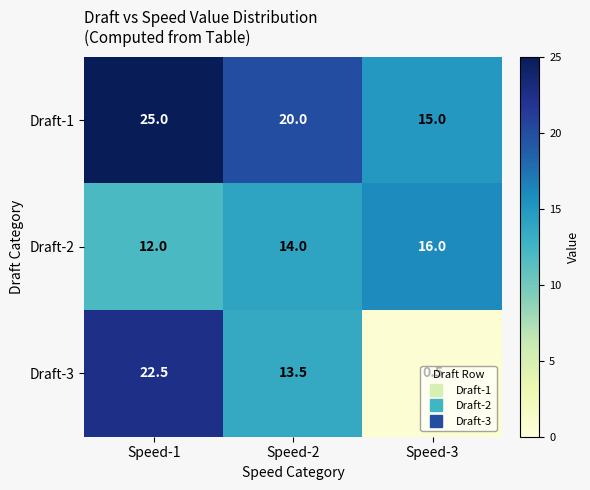

Is the value of Draft-1 at Speed-2 greater than the value of Draft-3 at Speed-1?

No